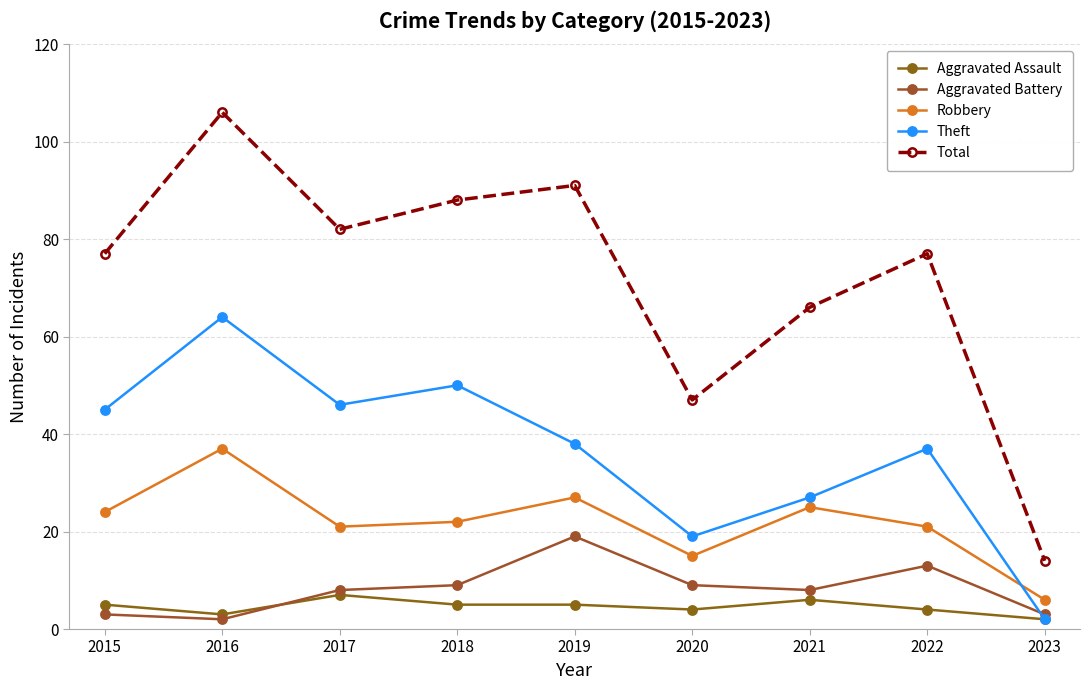

Reading left to right, transcribe all the data shown in this chart.

Aggravated Assault: 2015=5	2016=3	2017=7	2018=5	2019=5	2020=4	2021=6	2022=4	2023=2
Aggravated Battery: 2015=3	2016=2	2017=8	2018=9	2019=19	2020=9	2021=8	2022=13	2023=3
Robbery: 2015=24	2016=37	2017=21	2018=22	2019=27	2020=15	2021=25	2022=21	2023=6
Theft: 2015=45	2016=64	2017=46	2018=50	2019=38	2020=19	2021=27	2022=37	2023=2
Total: 2015=77	2016=106	2017=82	2018=88	2019=91	2020=47	2021=66	2022=77	2023=14